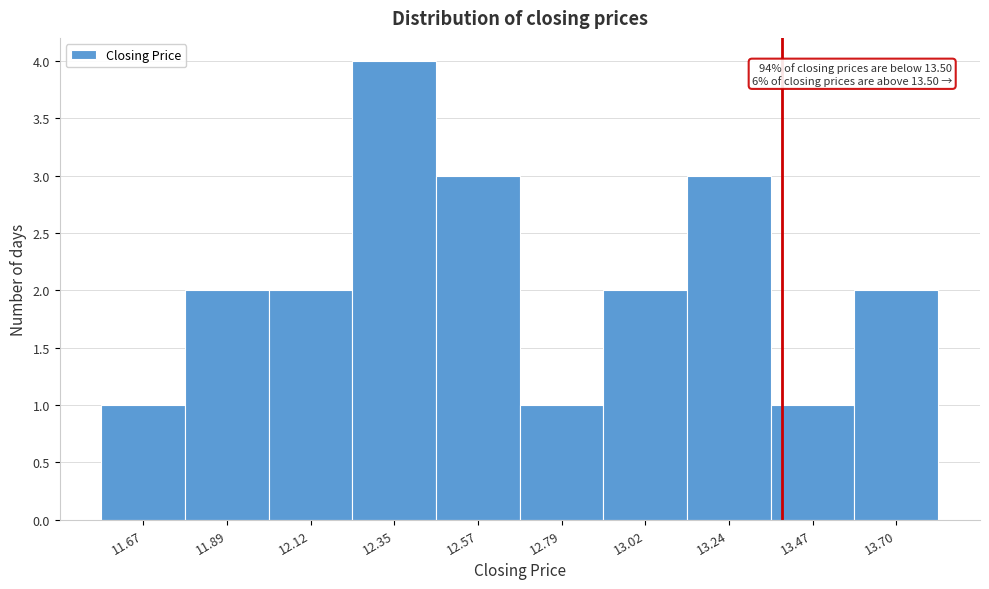

Reading left to right, what are all the values shown in this chart?

1	2	2	4	3	1	2	3	1	2